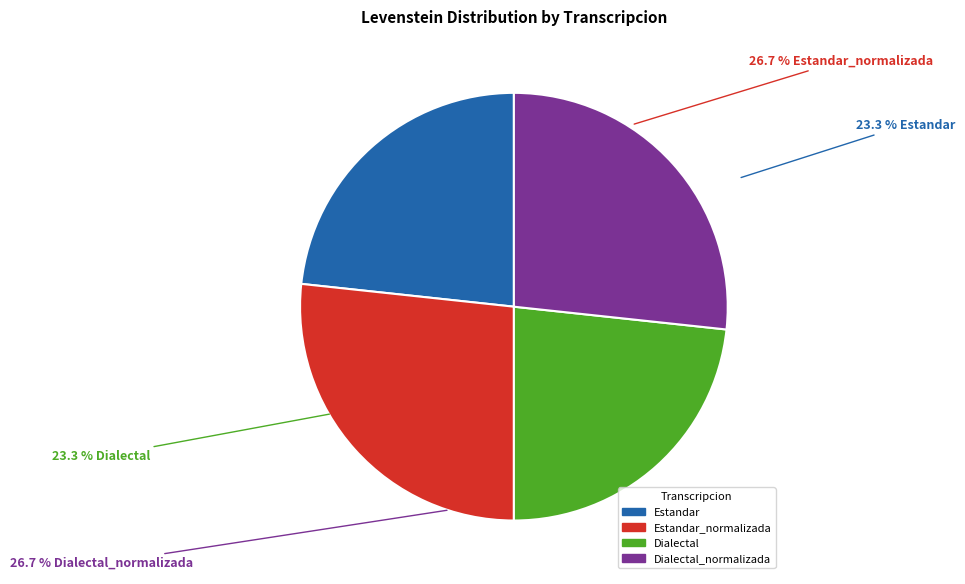

What percentage is NOT represented by Dialectal?

76.7%